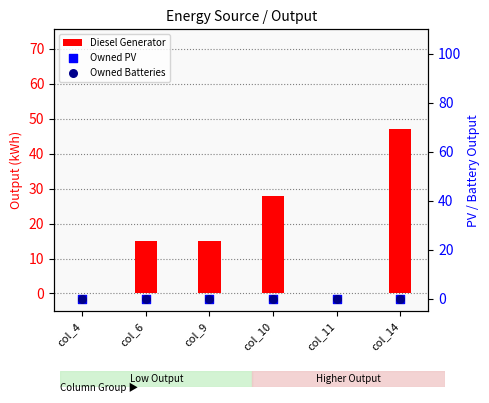

What is the total value across all series at col_6?

15